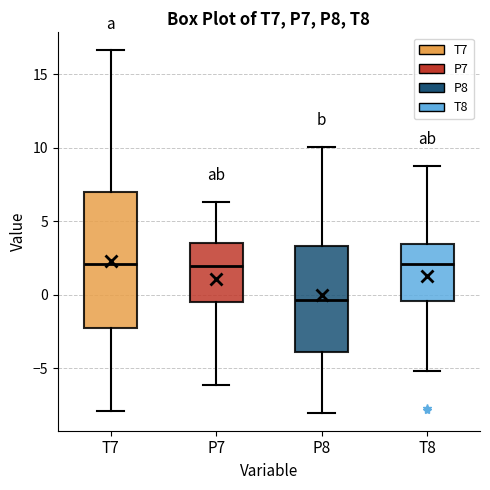

Which box's median line is the lowest?

P8